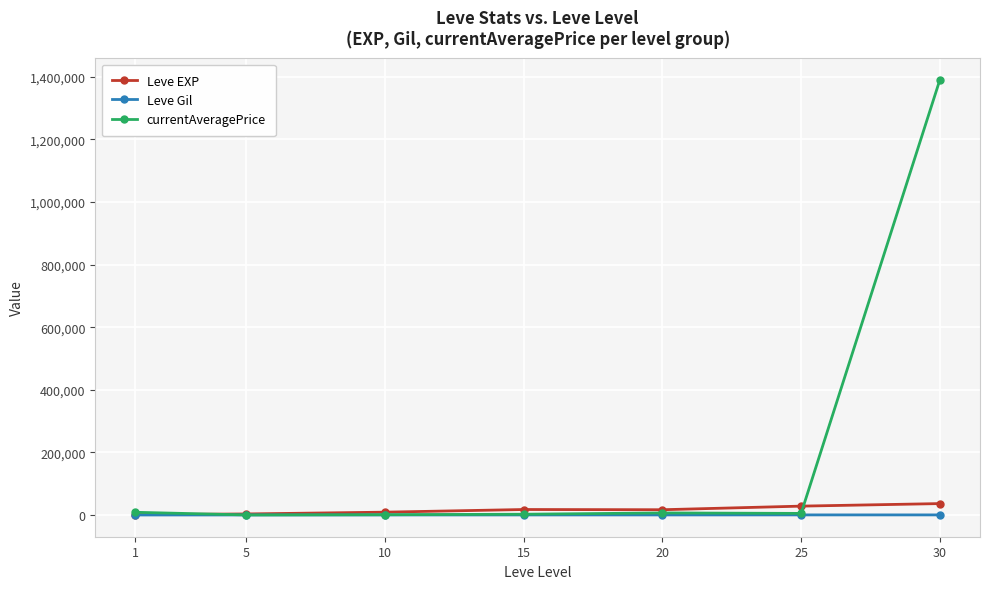

The value of Leve EXP at 25 is 28393.3. True or false?

True